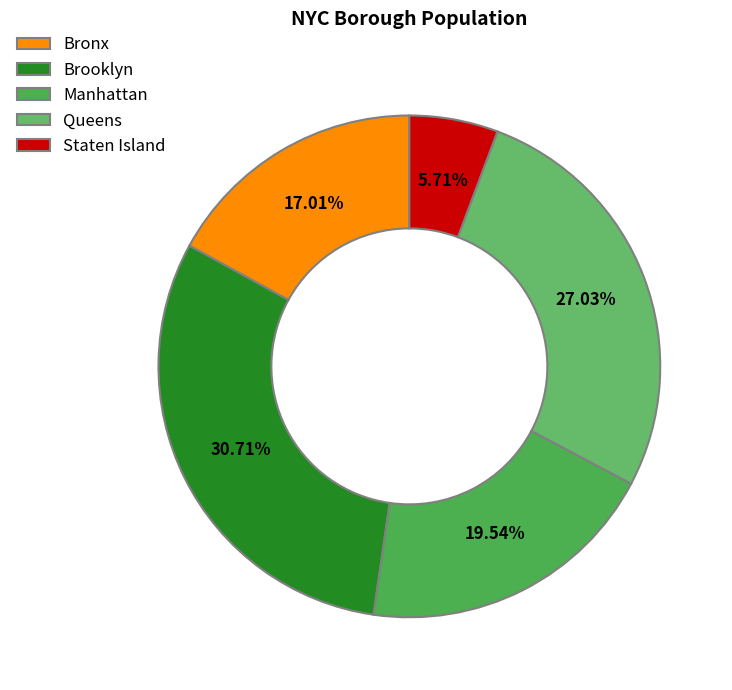

True or false: Bronx accounts for 5% of the total.

False